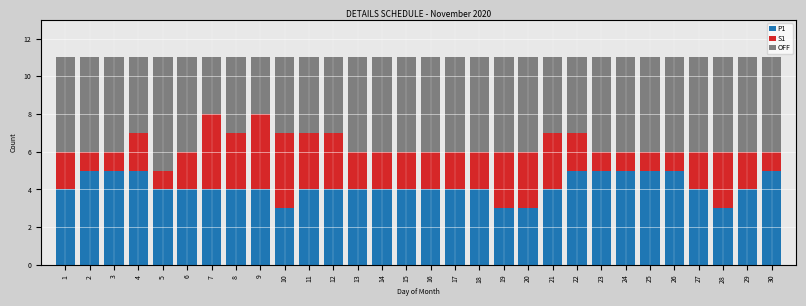

Is it true that P1 equals 4 at 18?

True